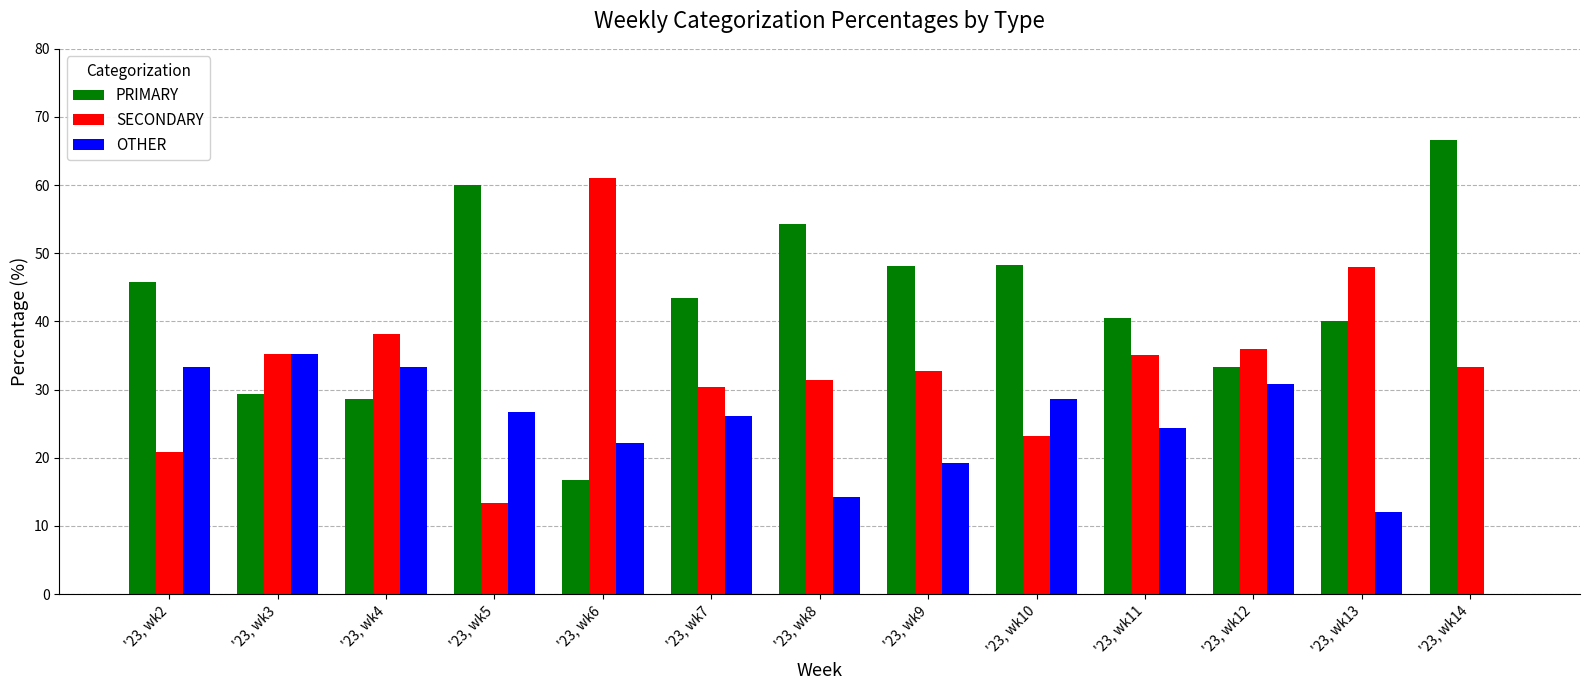

True or false: PRIMARY has a value of 25.5 at '23, wk8.

False